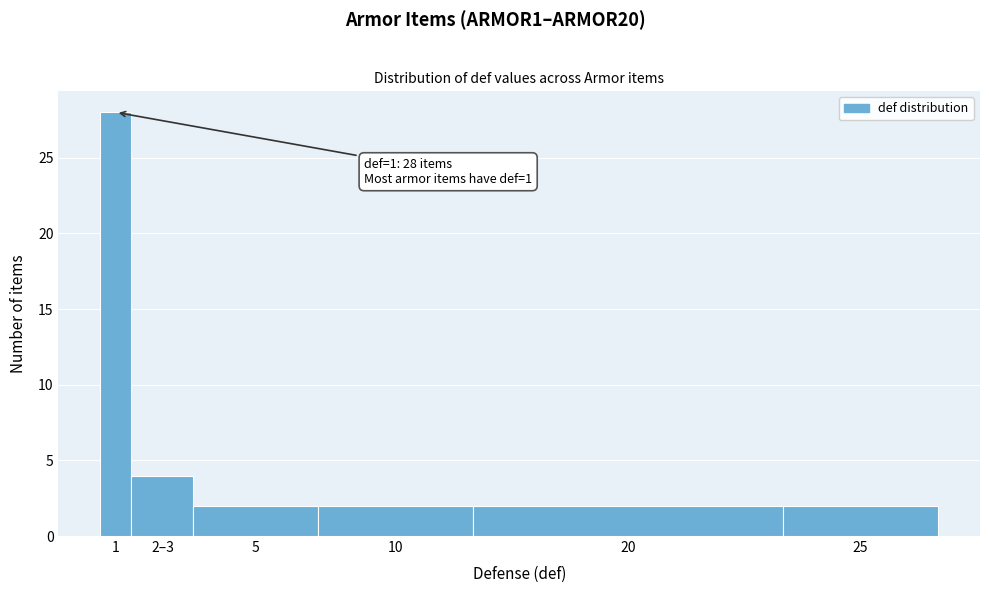

Reading left to right, extract all data points from this chart.

1=28	2–3=4	5=2	10=2	20=2	25=2